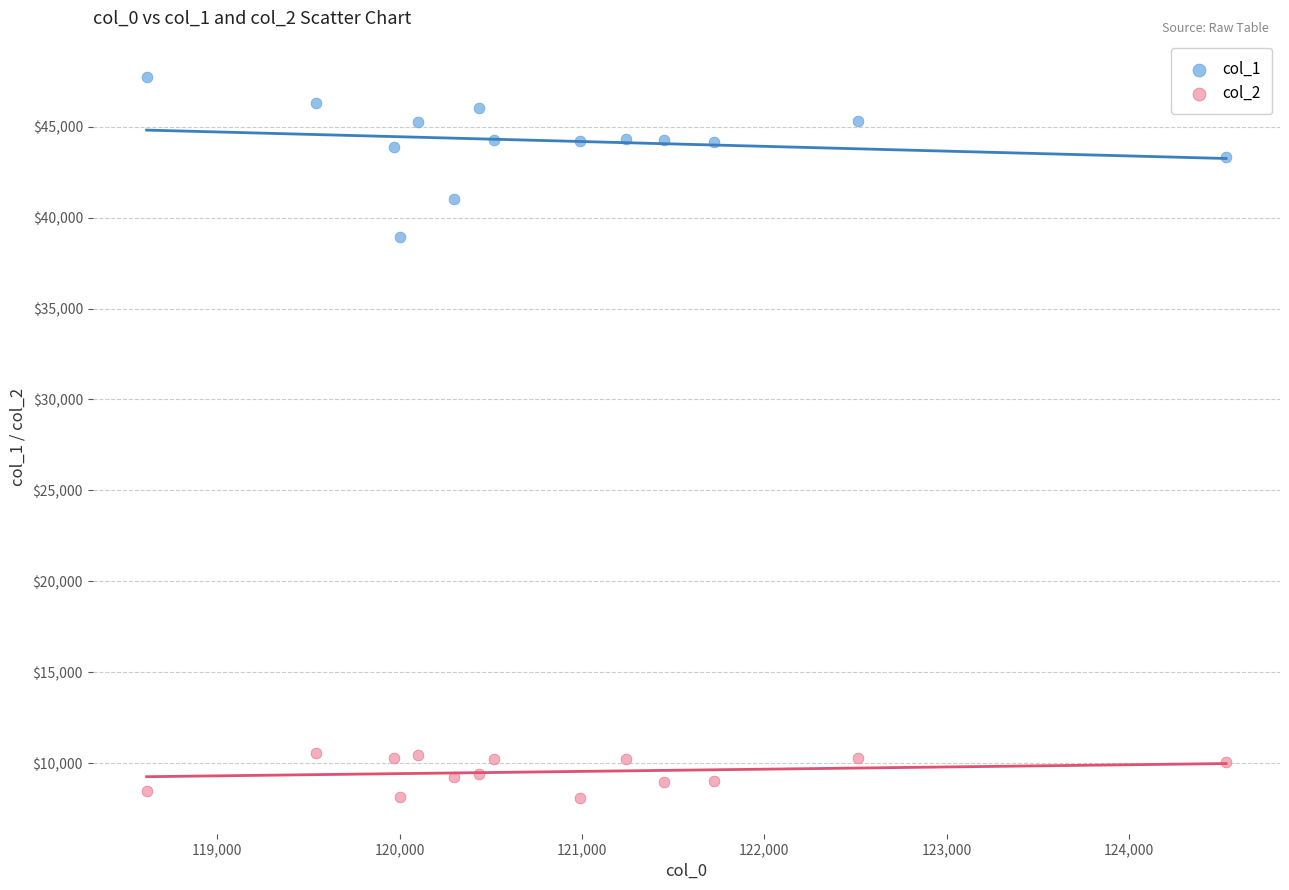

Which series contains the lowest Y value?

col_2